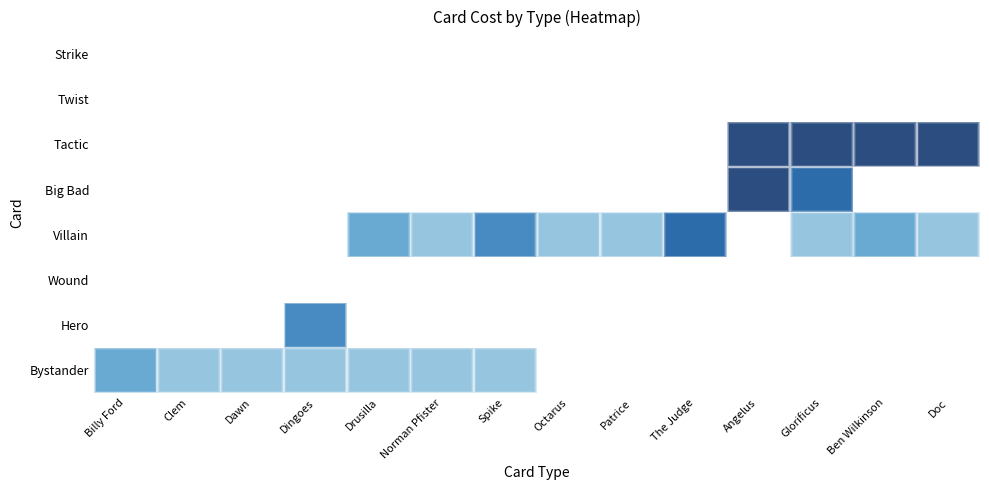

At which category is the sum across all series the highest?

Angelus